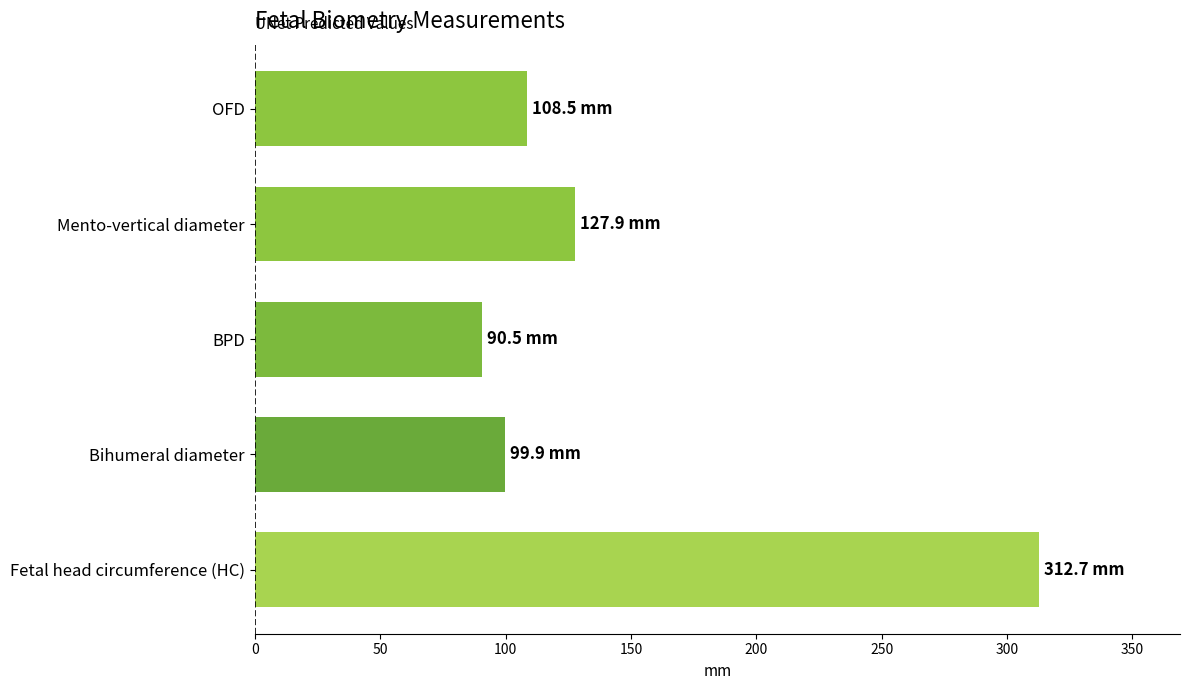

Reading bottom to top, list all the values displayed in this chart.

Fetal head circumference (HC)=312.7	Bihumeral diameter=99.9	BPD=90.5	Mento-vertical diameter=127.9	OFD=108.5